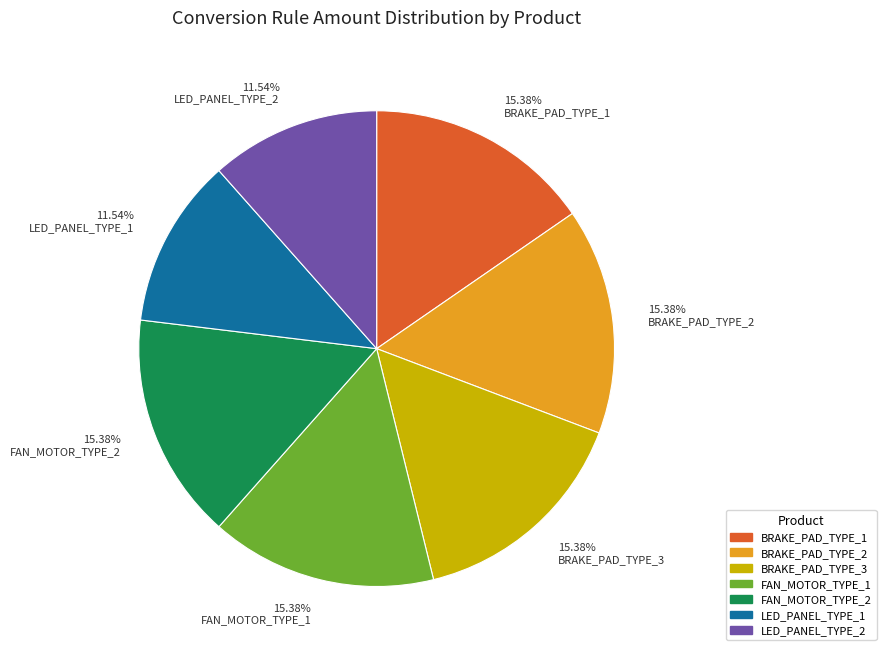

Combined, do 15.38% FAN_MOTOR_TYPE_1 and 15.38% BRAKE_PAD_TYPE_2 account for over 50%?

No